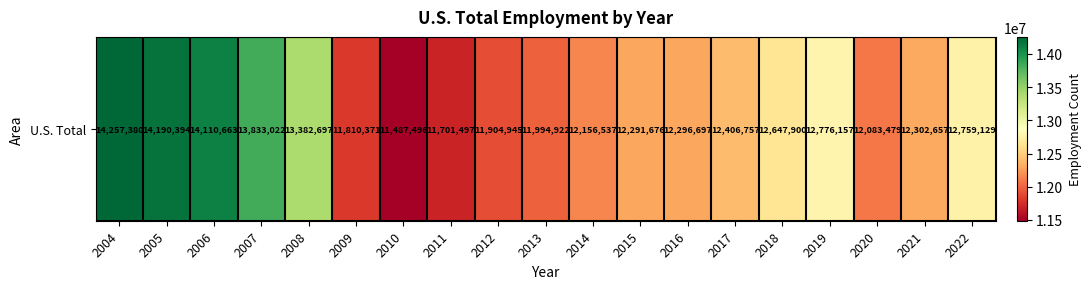

Which has a higher value, 2006 or 2004?

2004